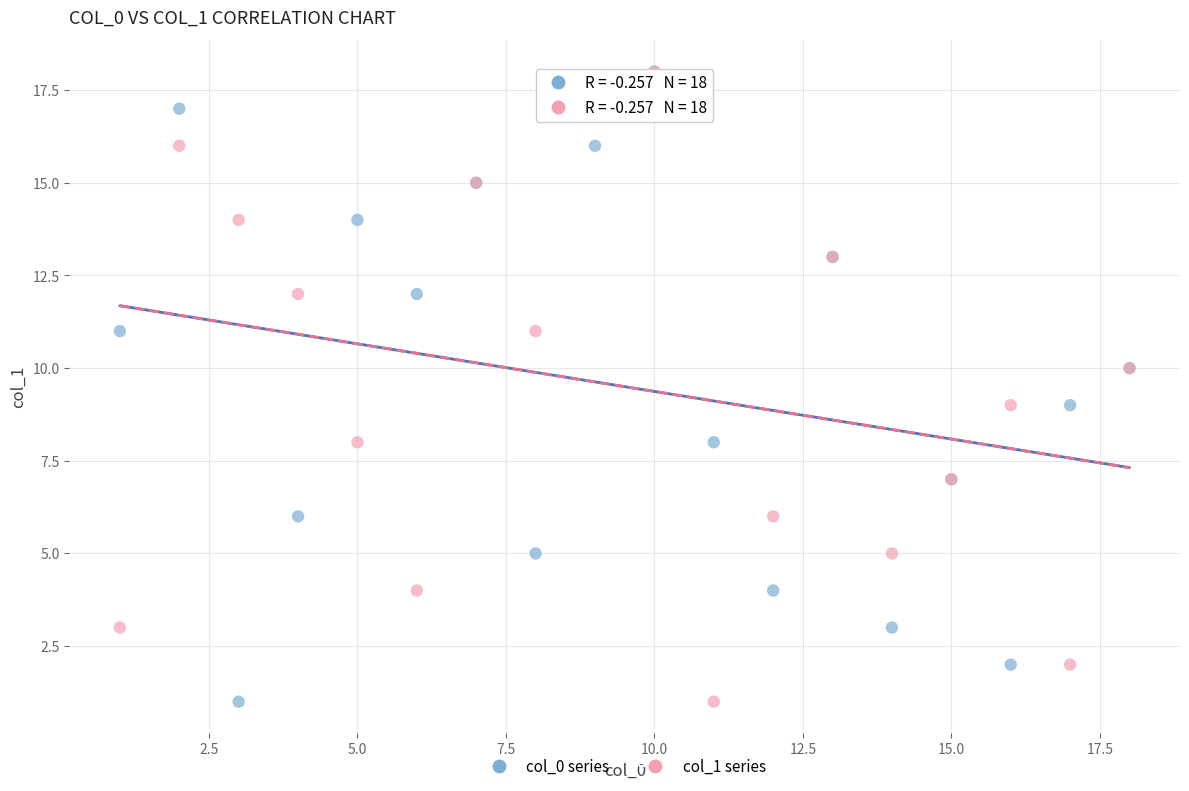

What are all the series names shown in the legend?

col_0 series, col_1 series